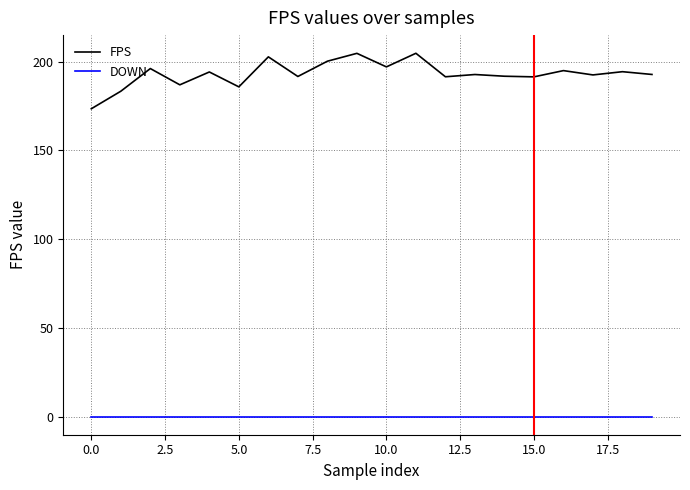

What are all the series names shown in the legend?

FPS, DOWN